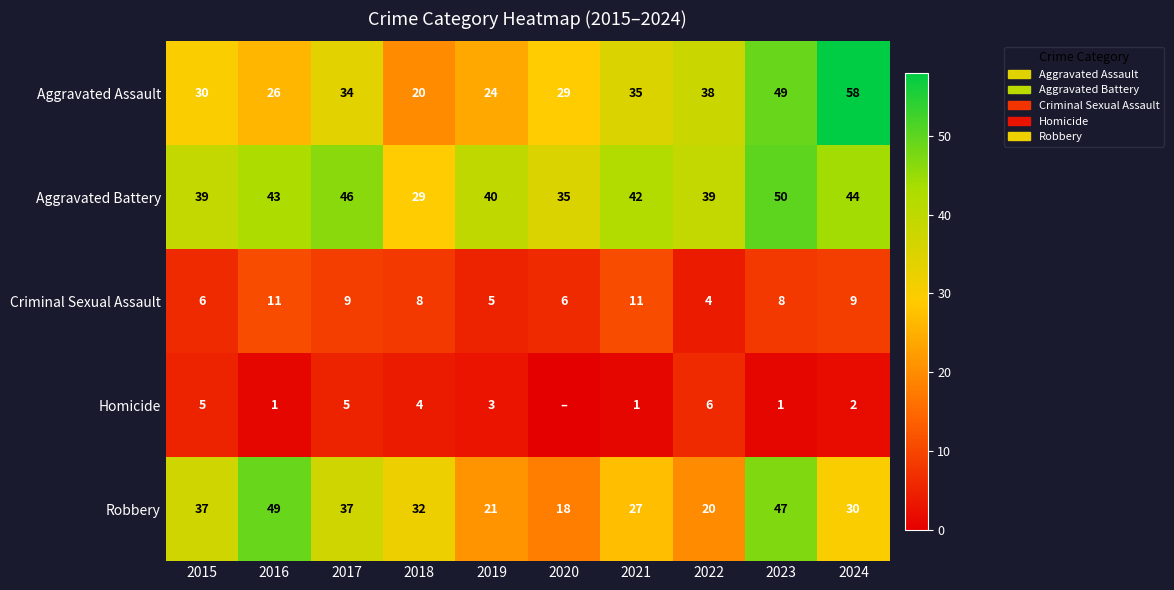

How many Criminal Sexual Assault values are between 6 and 9?

6